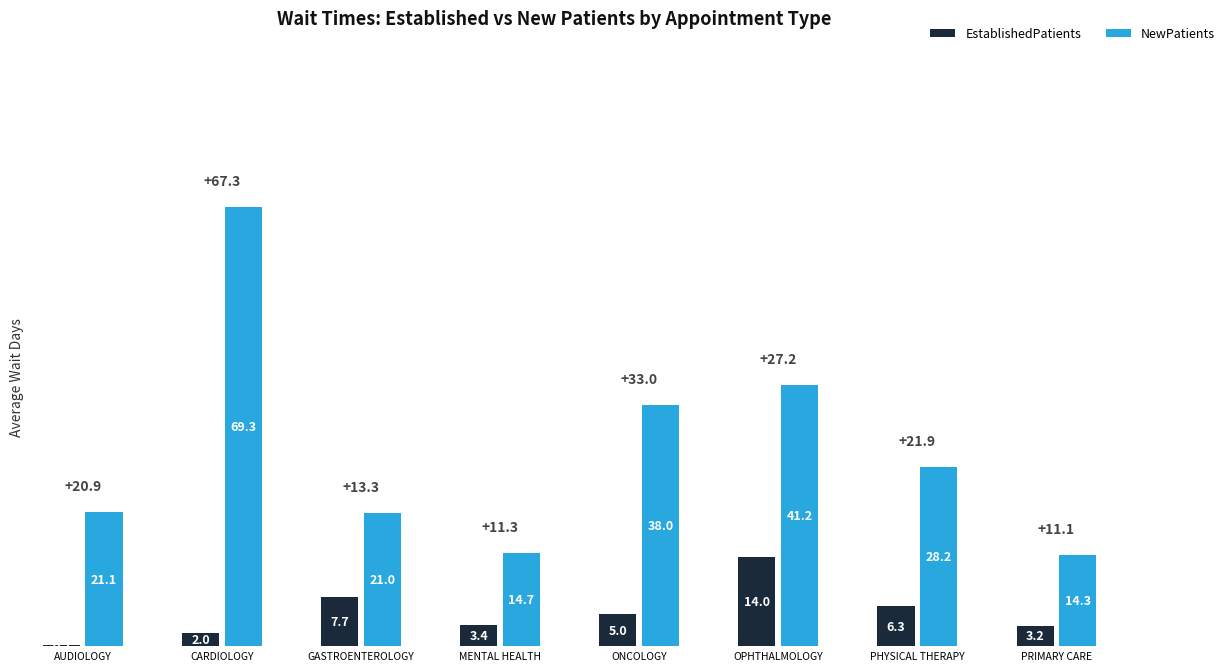

What position from the right is PRIMARY CARE?

1